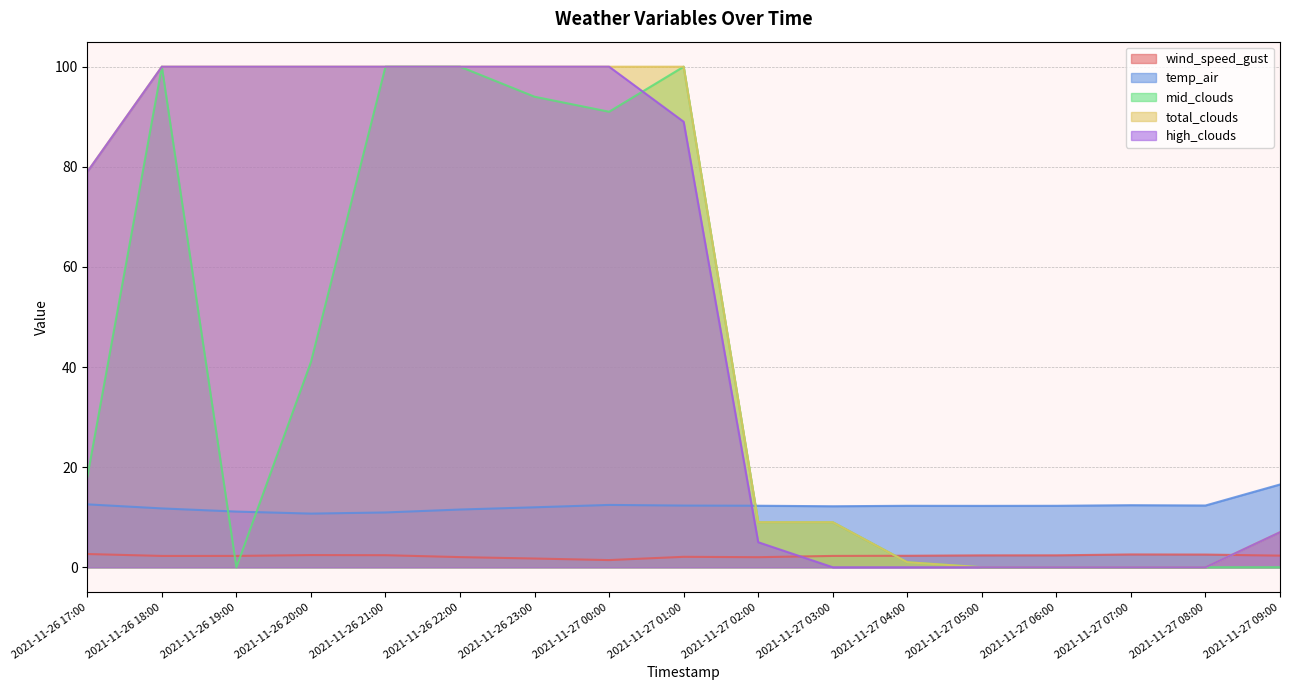

What is the maximum value shown in the chart?

100.0